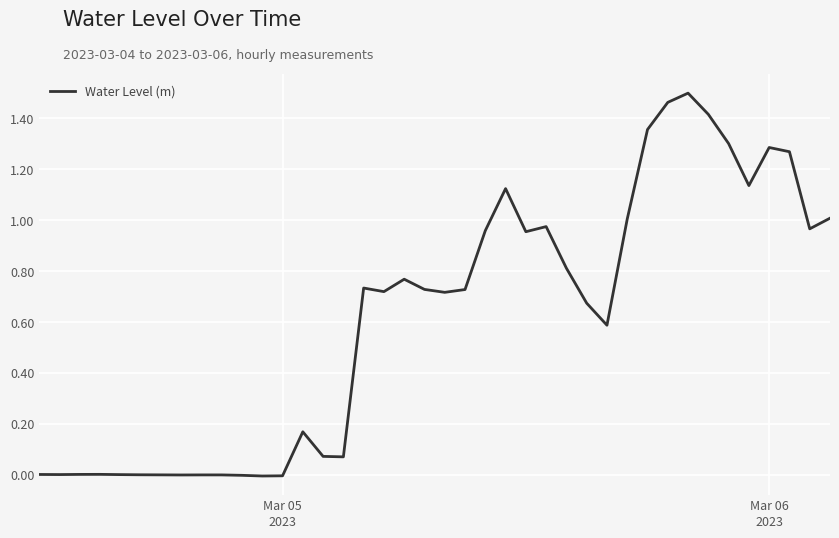

Does the chart have visible grid lines?

Yes